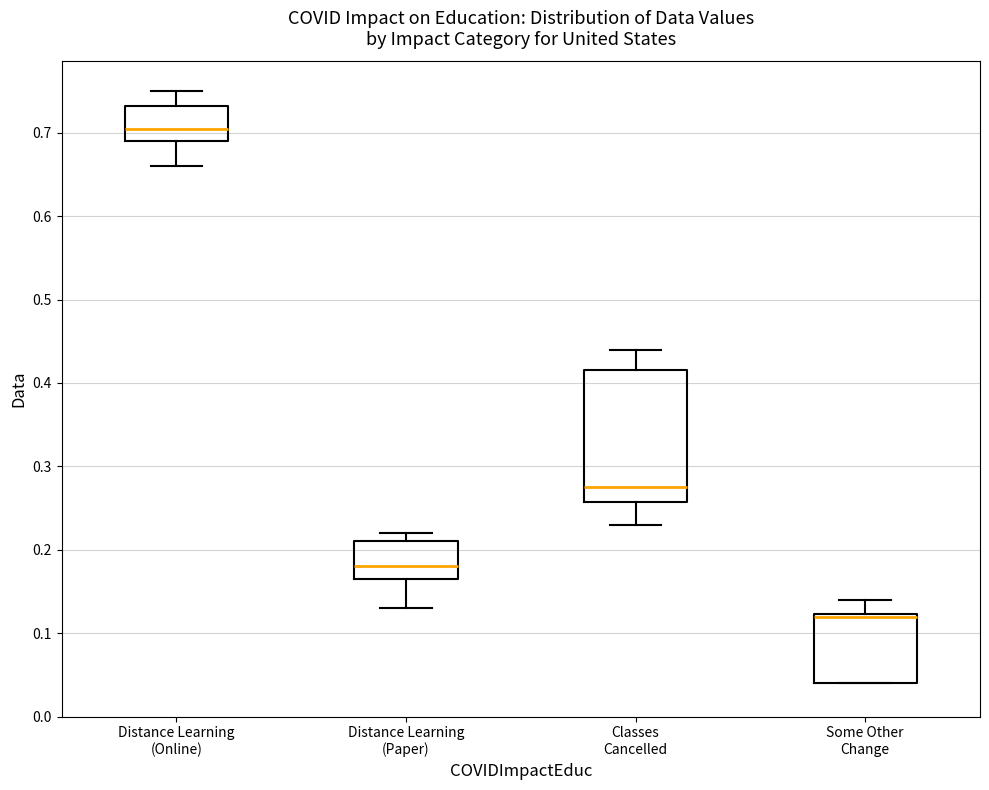

Comparing the boxes themselves (not the whiskers), which one is the tallest?

Classes Cancelled